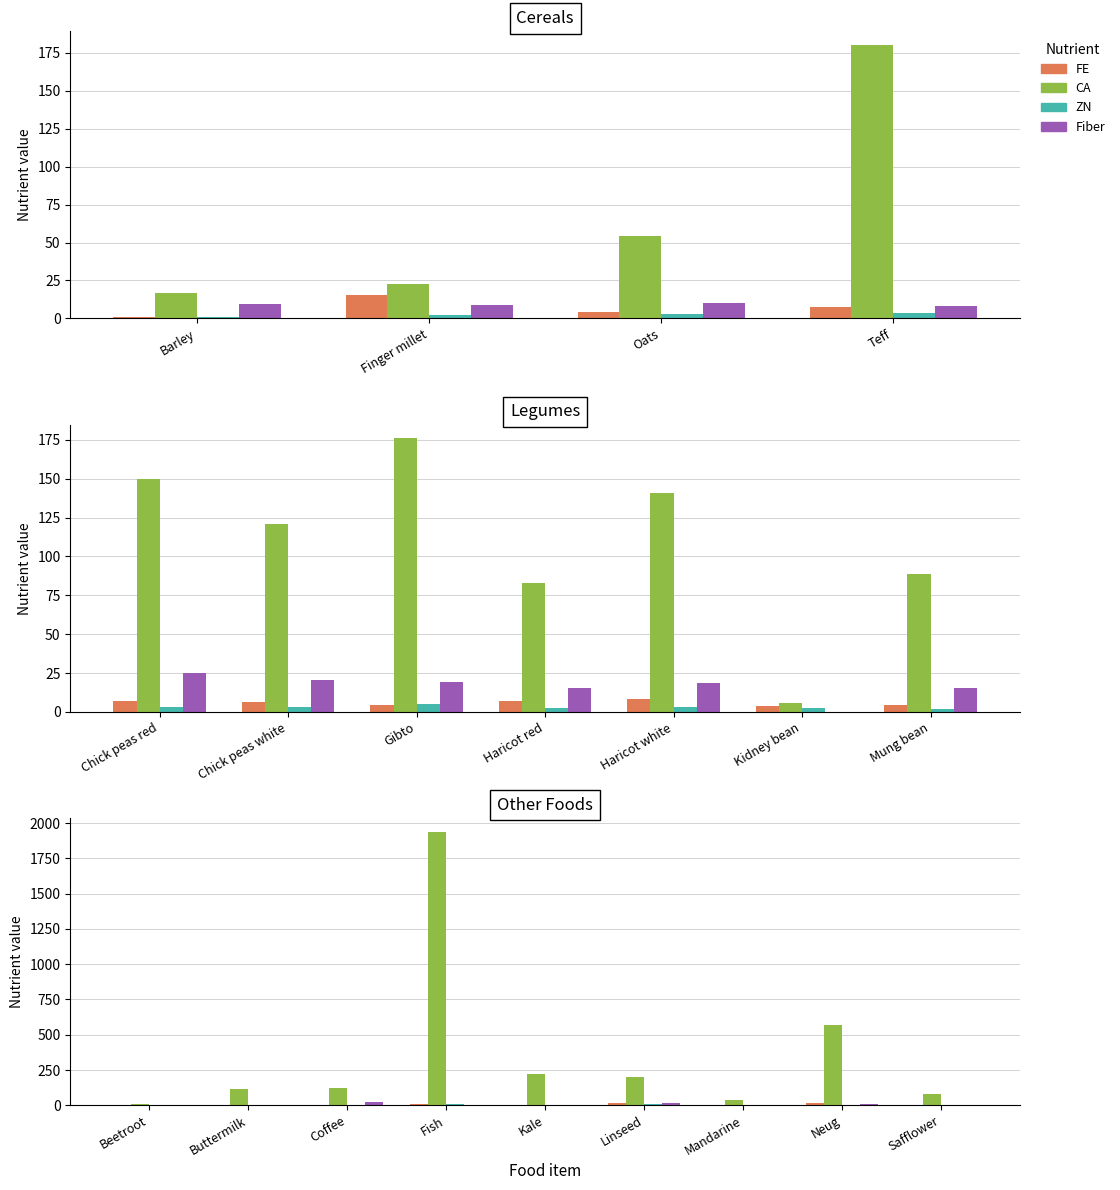

How many distinct data groups are displayed?

4